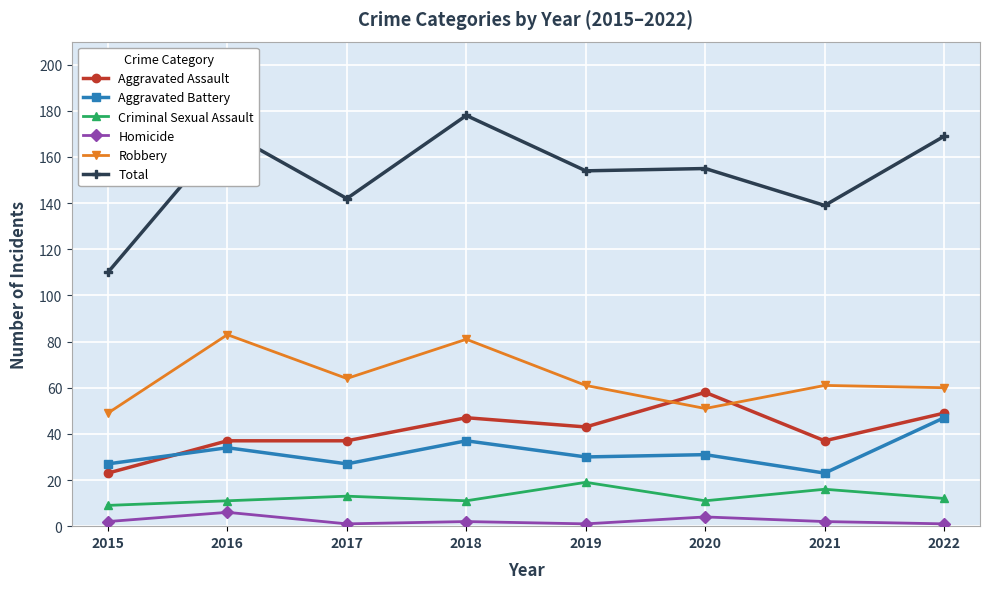

Between 2015 and 2022, which series saw the biggest shift?

Total